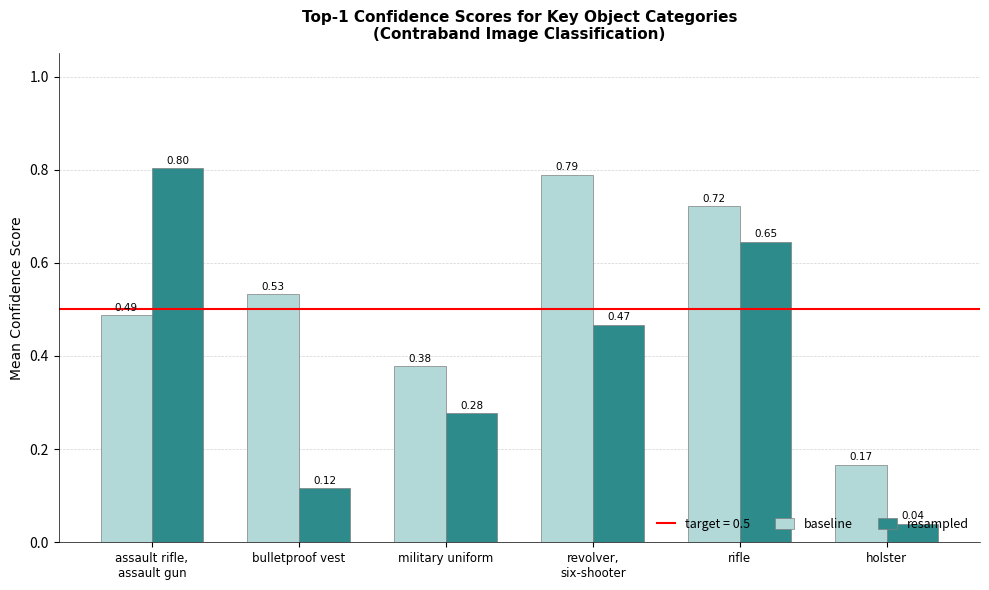

At which label is resampled closest to 0?

holster